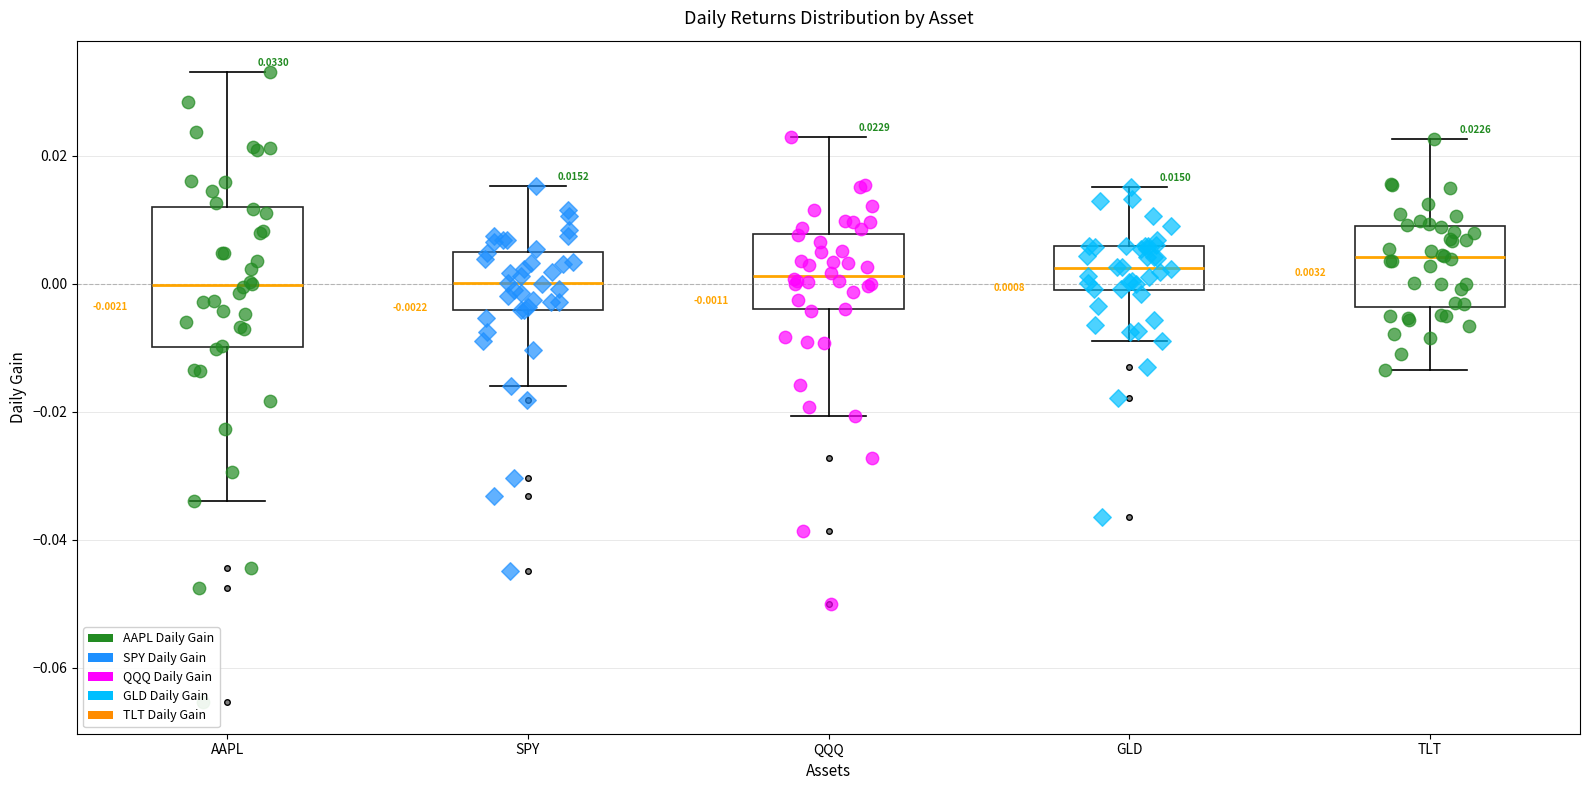

Which box is the tallest, from its lower edge to its upper edge?

AAPL